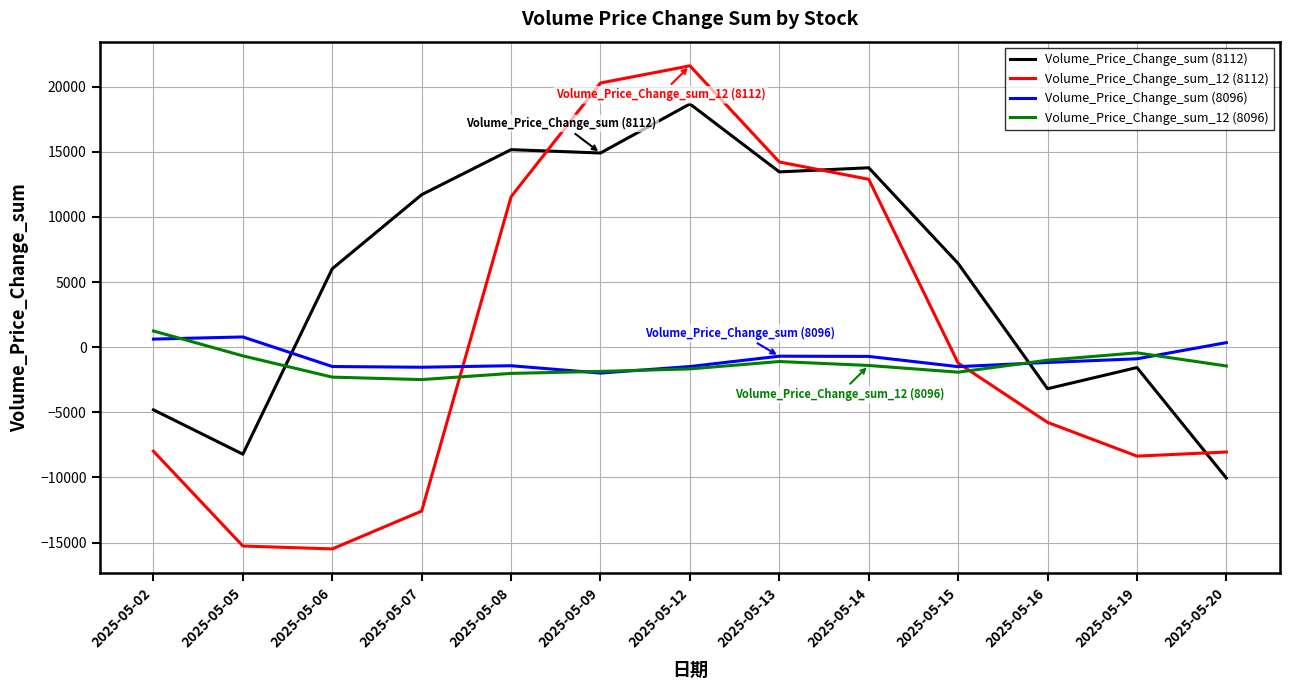

Between which two adjacent categories do Volume_Price_Change_sum_12 (8112) and Volume_Price_Change_sum (8112) first intersect?

2025-05-08 and 2025-05-09